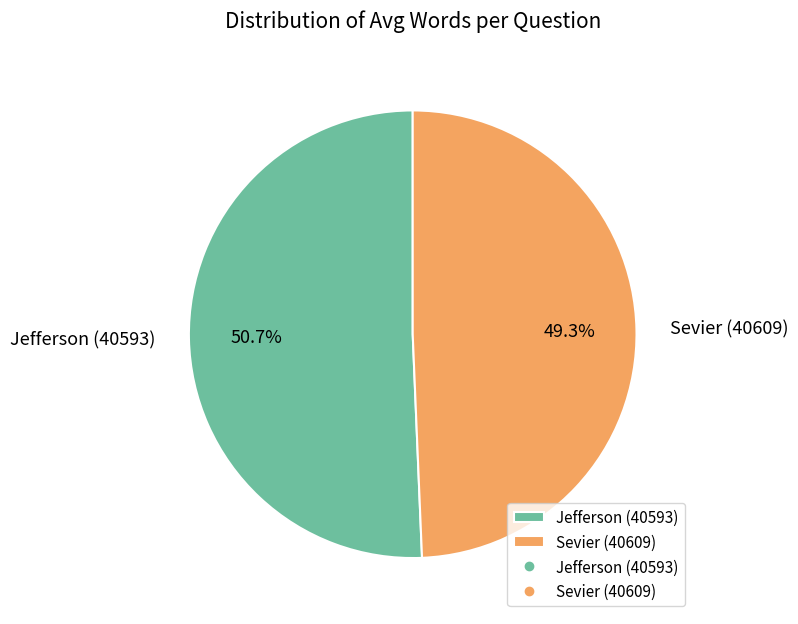

Which category has the biggest portion of the pie?

Jefferson (40593)